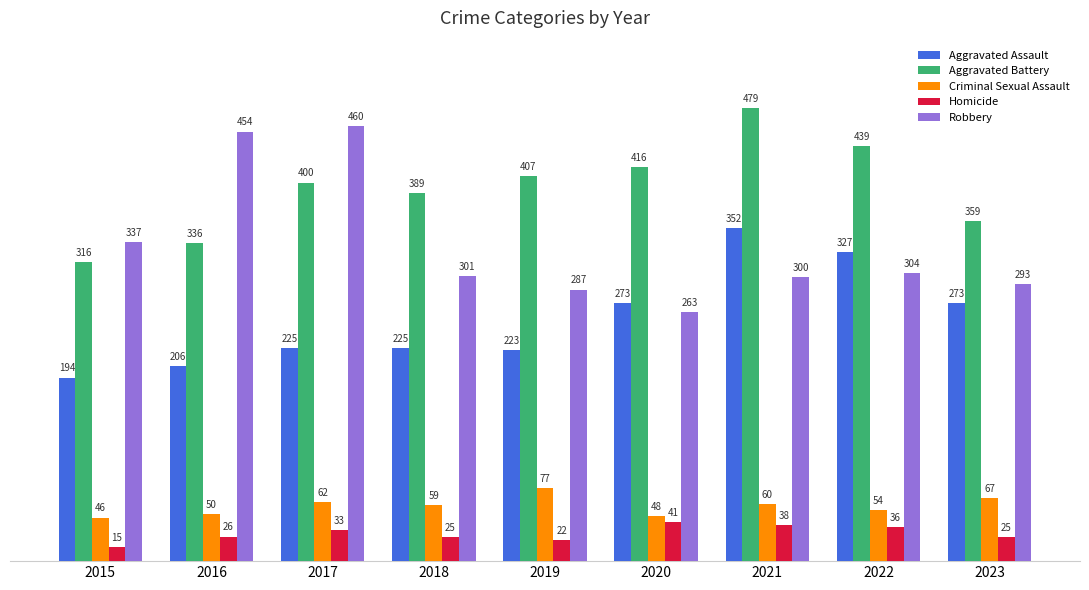

What is the minimum value shown in the chart?

15